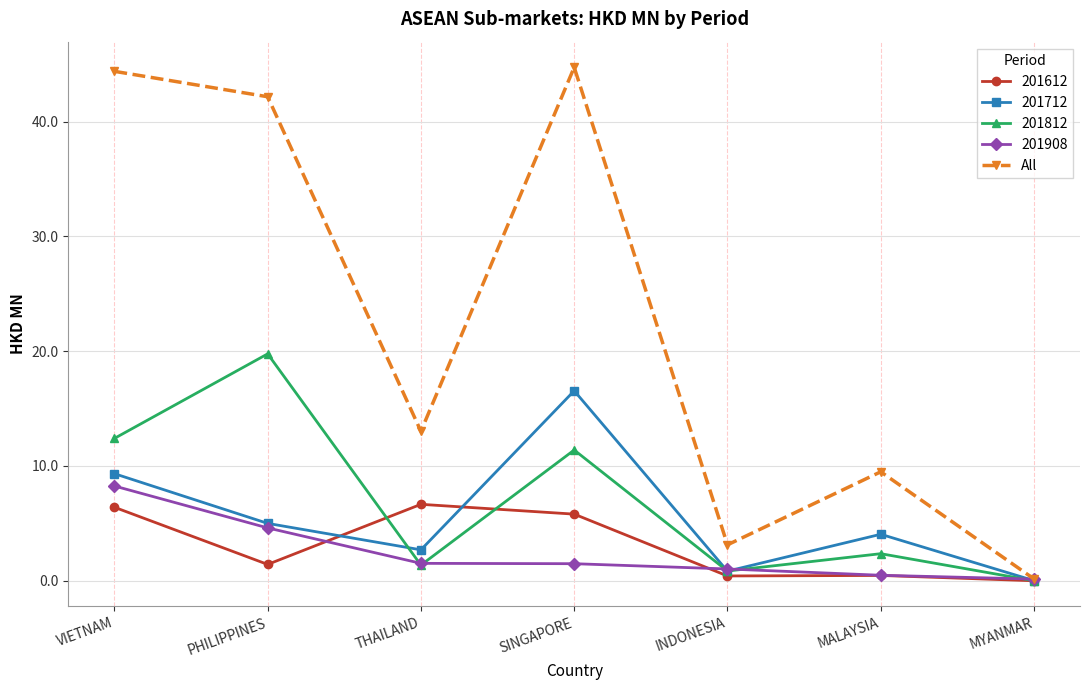

Between INDONESIA and MALAYSIA, which series saw the biggest shift?

All